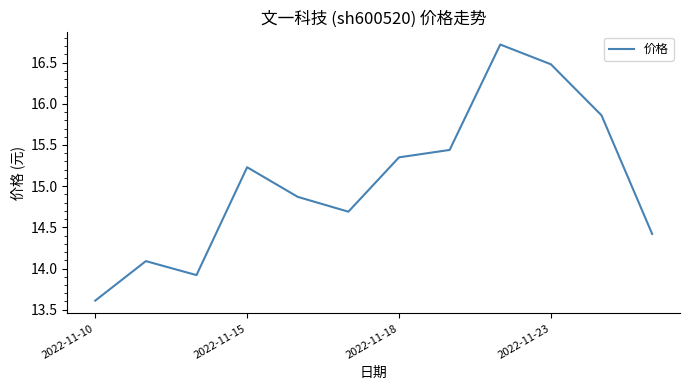

What is the difference between the maximum and minimum values?

3.1